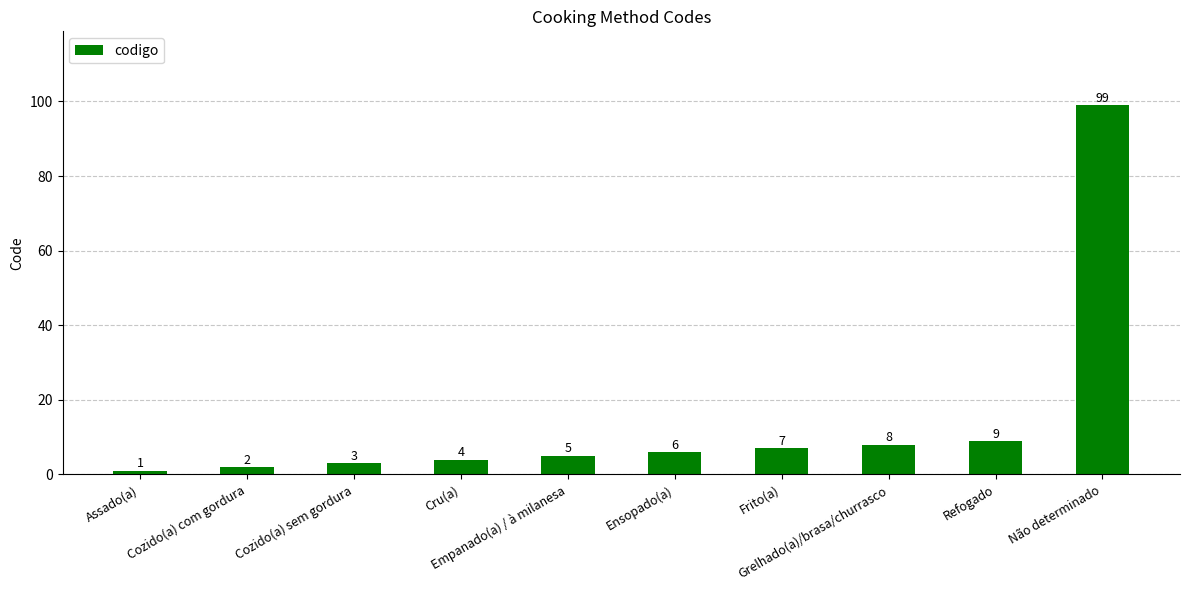

Reading left to right, extract all data points from this chart.

1	2	3	4	5	6	7	8	9	99